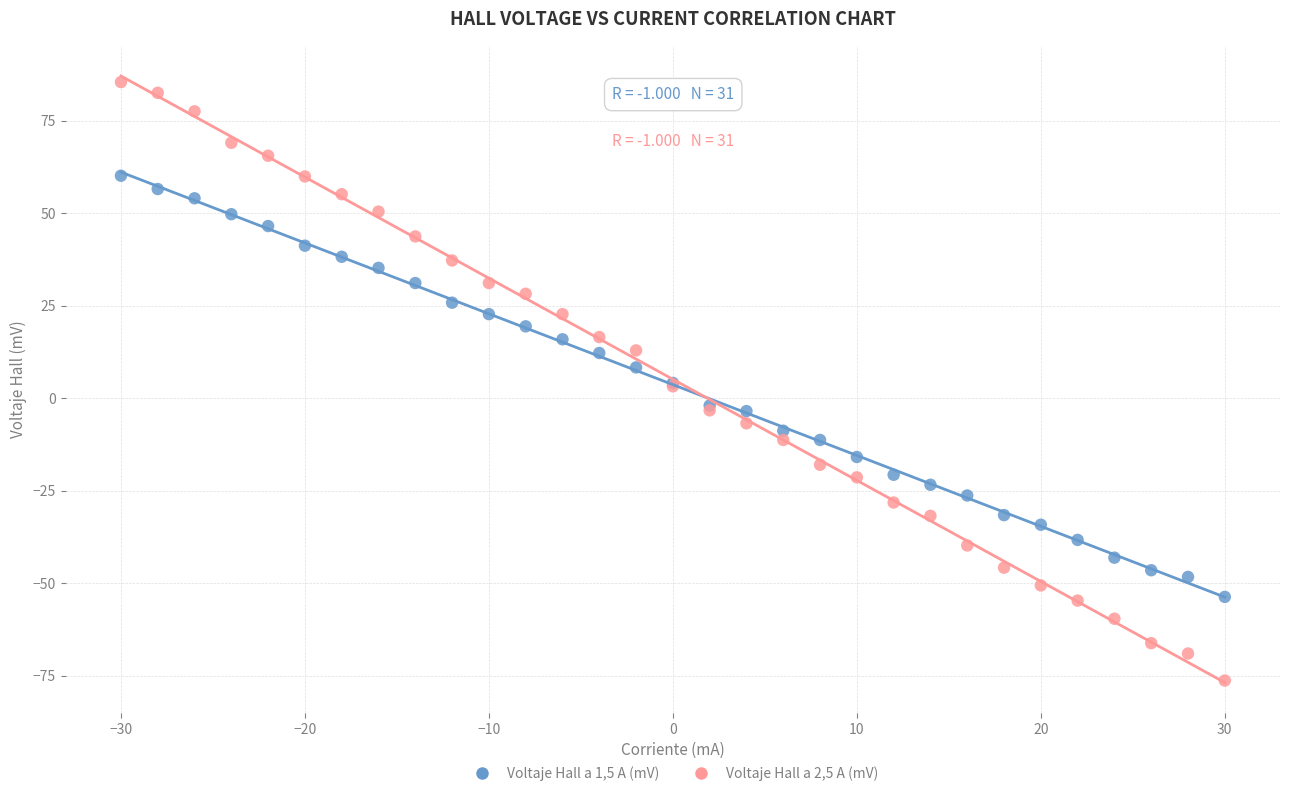

Which series reaches the maximum Y coordinate?

Voltaje Hall a 2,5 A (mV)